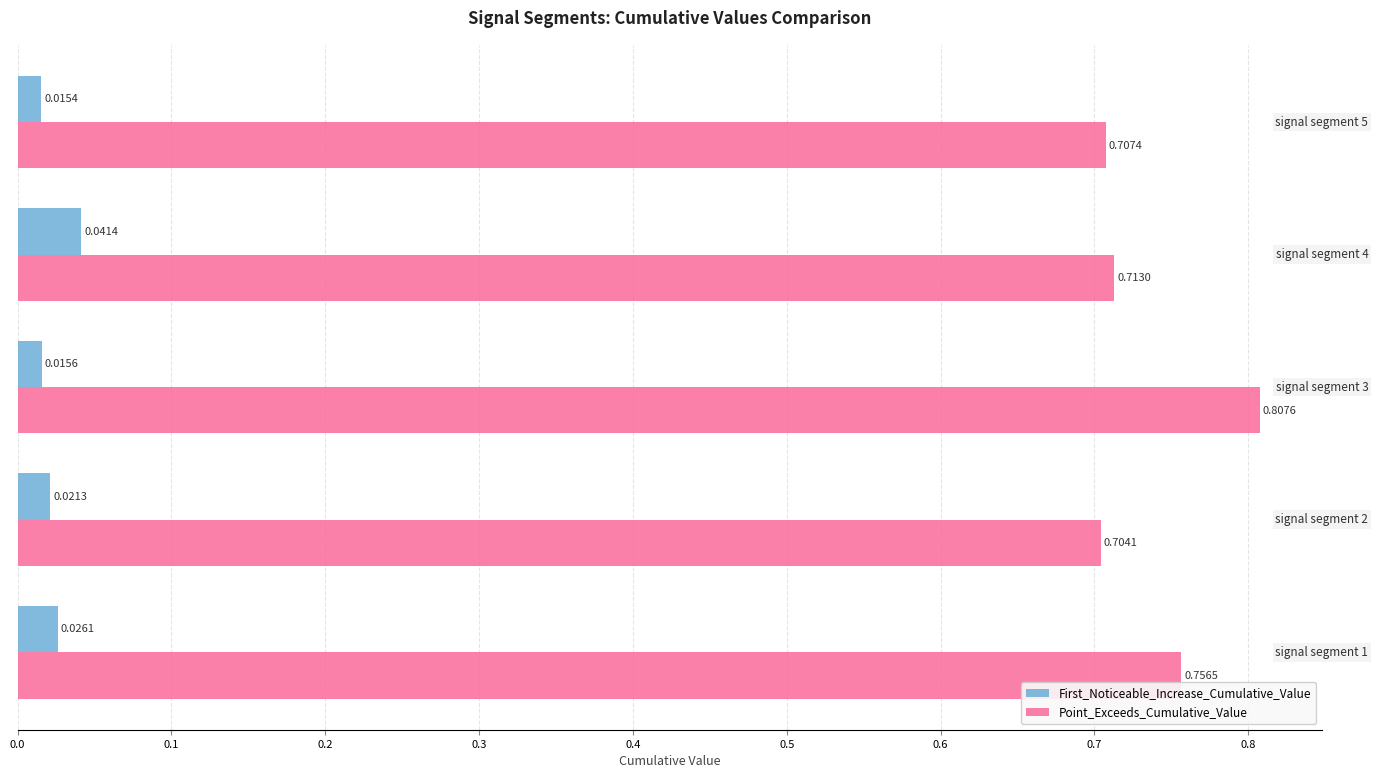

At how many categories does at least one series exceed 0?

5